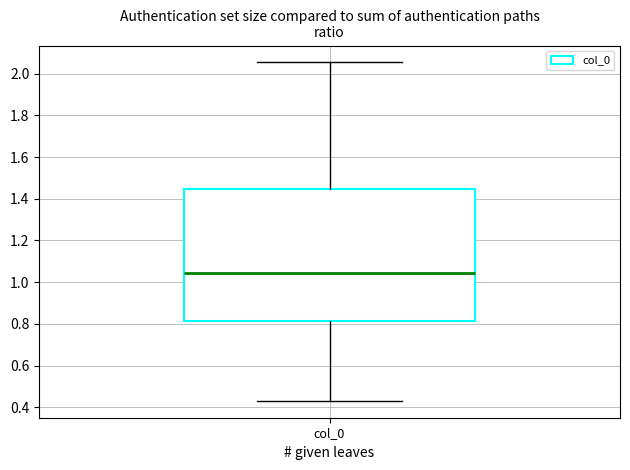

Transcribe this box plot: give where the median line is, the range the box spans, and where the two whiskers end, as read against the y-axis. The values are not printed on the chart, so give them approximately, as read against the axis.

median 1.04, box 0.82 to 1.44, whiskers 0.44 to 2.06